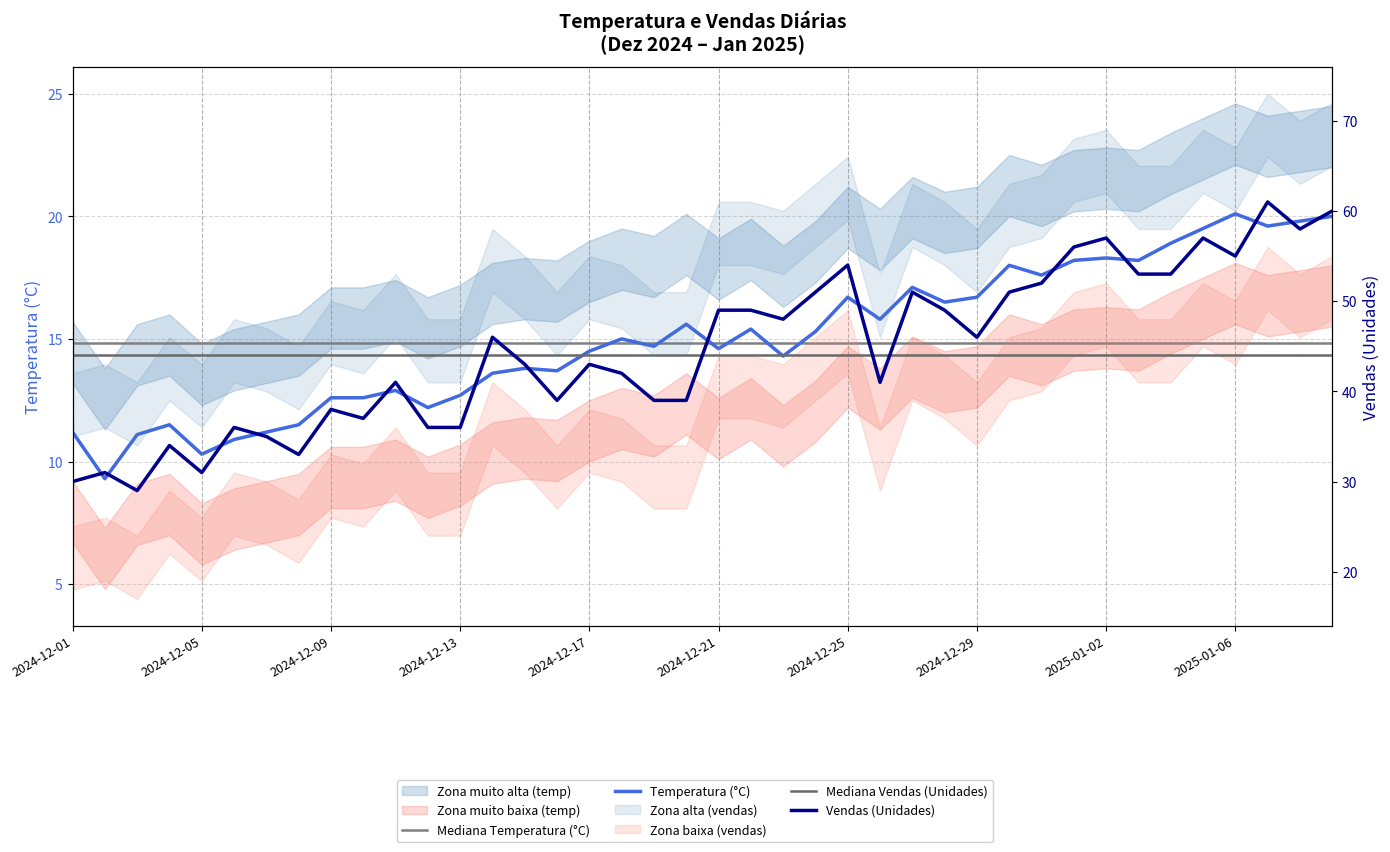

How many lines are shown in the chart?

4